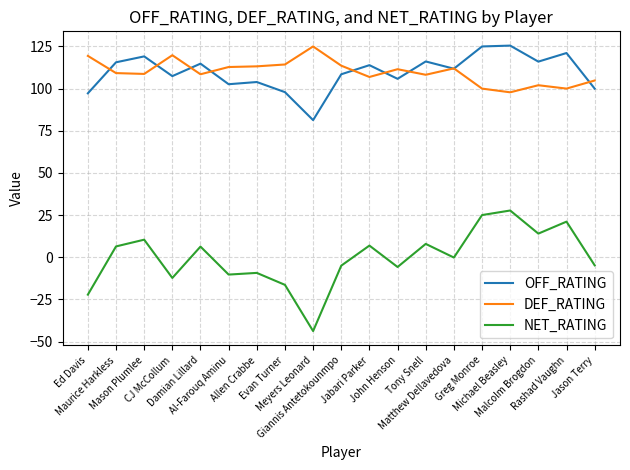

Which series has the largest range (max minus min)?

NET_RATING